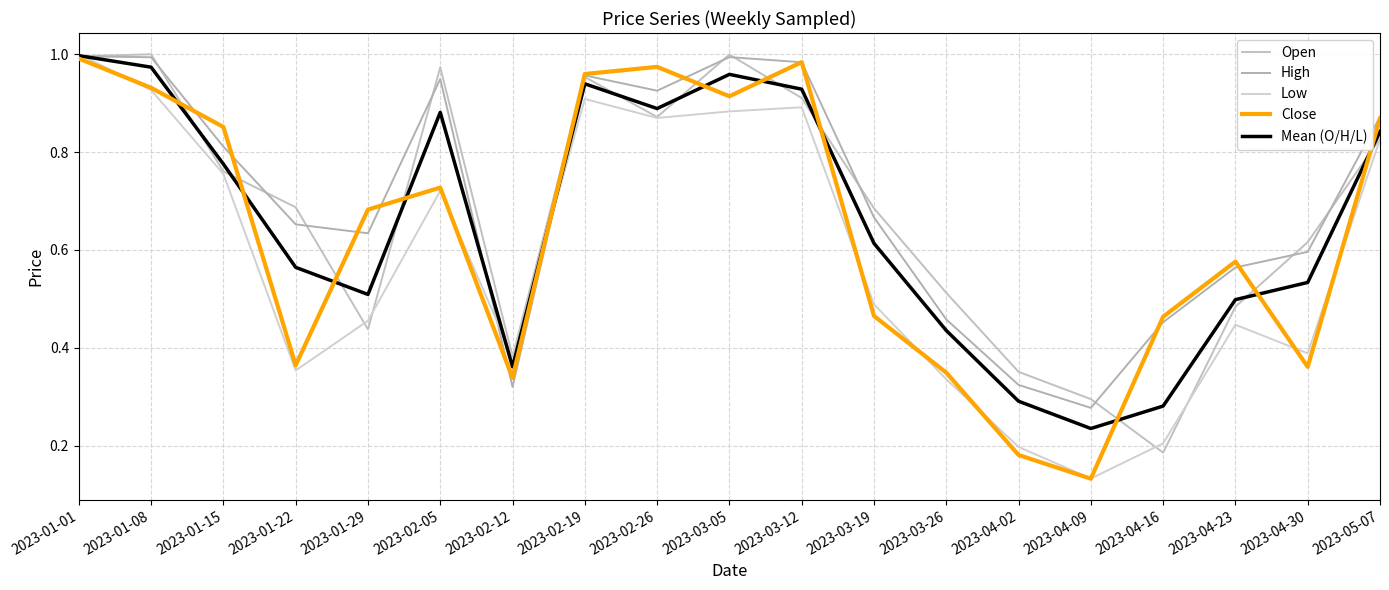

The Open series shows 1.3 at 2023-02-26. True or false?

False